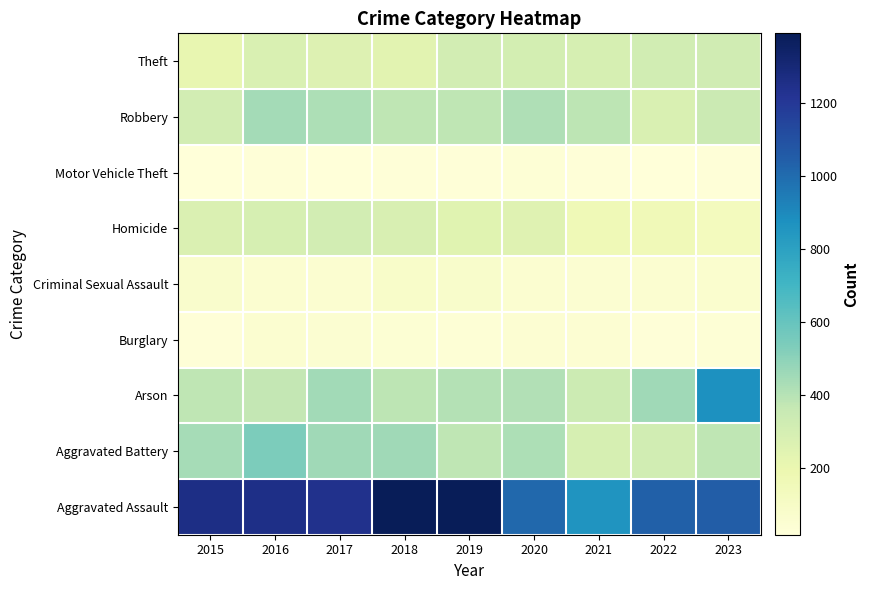

What is the total value across all series at 2018?

3283